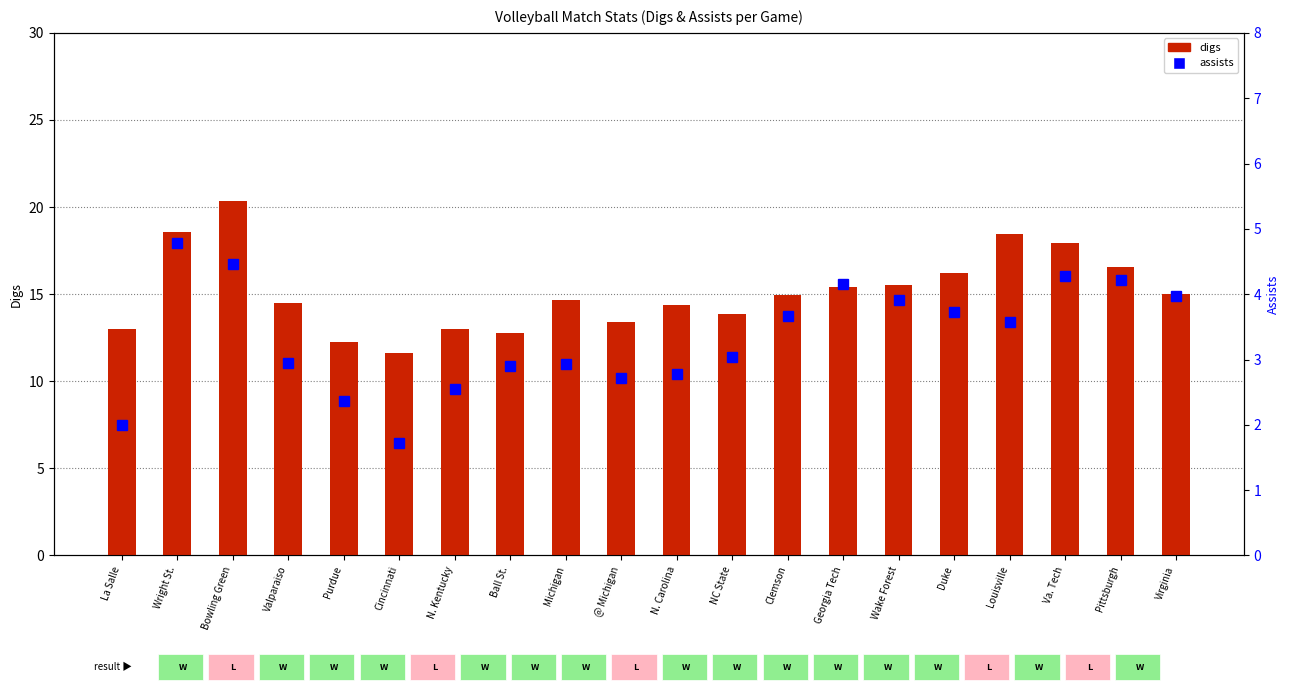

What is the difference between the digs values at Va. Tech and Bowling Green?

2.4